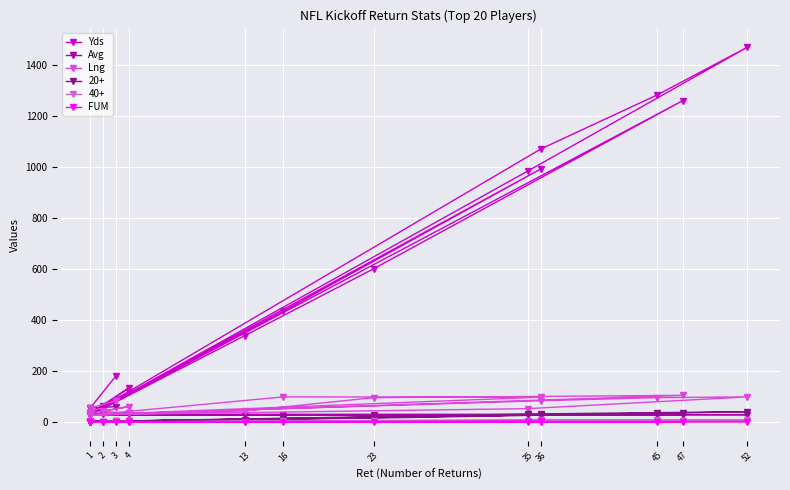

How many FUM values are between 0 and 1?

19